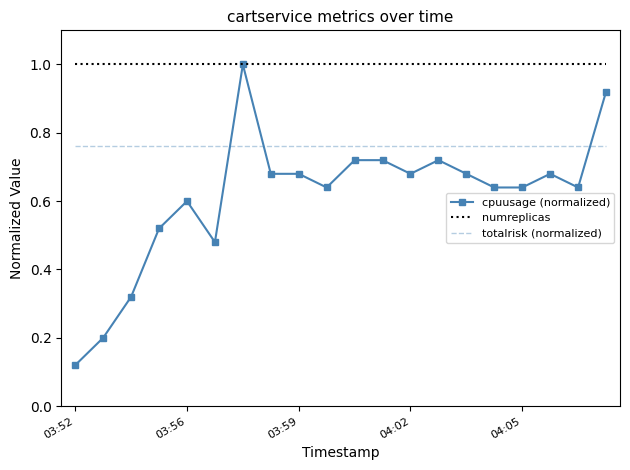

After their last crossing, which series has the higher values: cpuusage (normalized) or totalrisk (normalized)?

cpuusage (normalized)